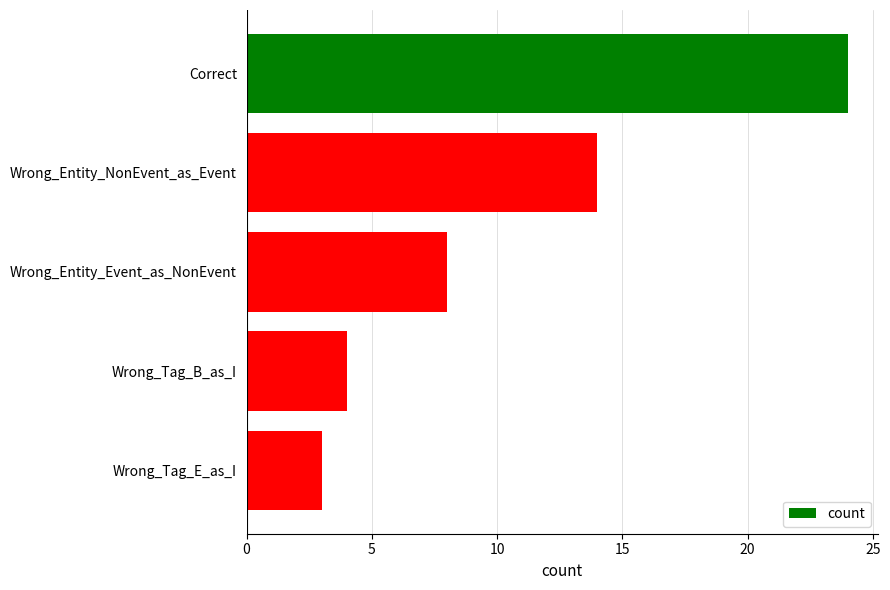

True or false: the data shows 24 at Correct.

True